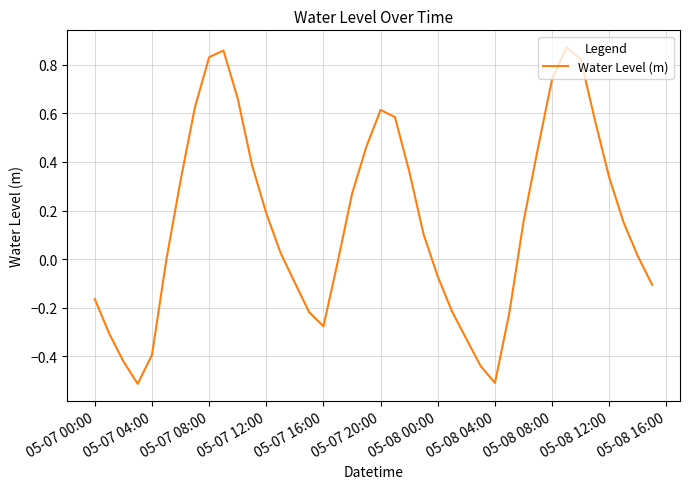

True or false: there are more than 0 points higher than both neighbors.

True